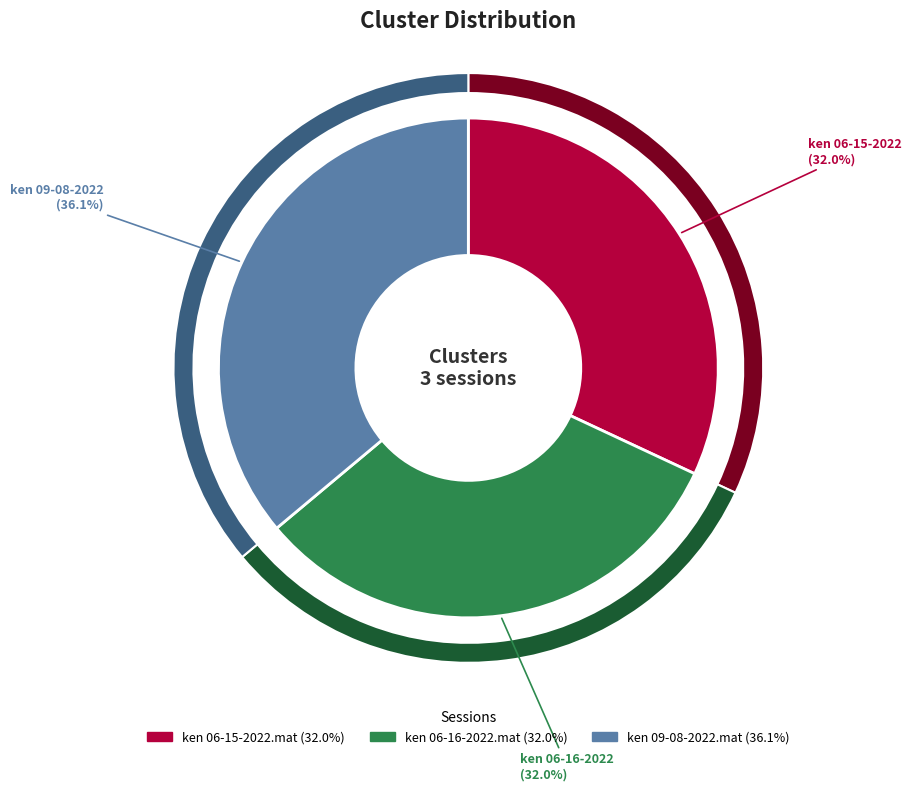

Which has a higher value, ken 09-08-2022.mat or ken 06-15-2022.mat?

ken 09-08-2022.mat